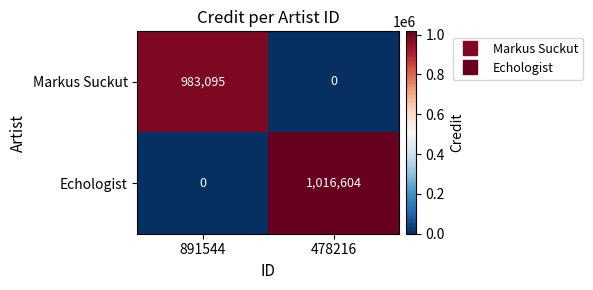

Which category has the highest value in the Echologist series?

478216